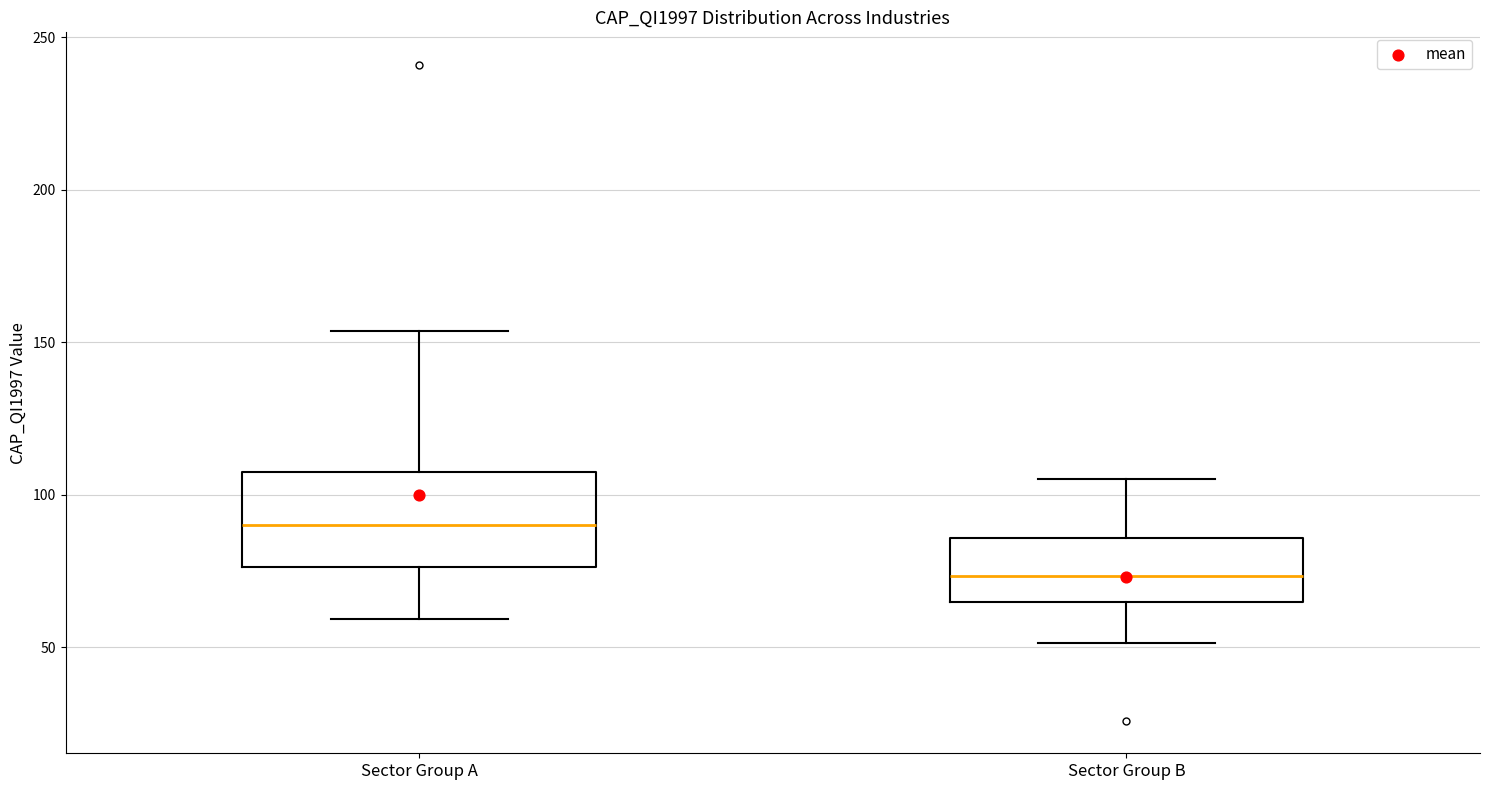

Reading left to right, transcribe this box plot: for each box, give where its median line is, the range the box spans, and where its two whiskers end, as read against the y-axis. The values are not printed on the chart, so give them approximately, as read against the axis.

Sector Group A: median 90, box 75 to 105, whiskers 60 to 155
Sector Group B: median 75, box 65 to 85, whiskers 50 to 105